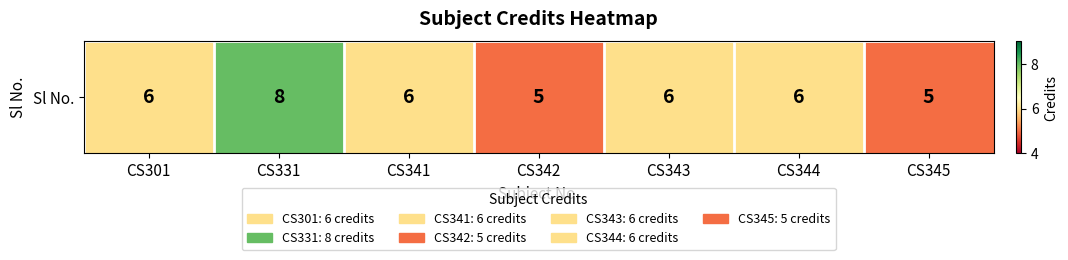

Approximately how many times larger is the value at CS301 compared to CS341?

1.0